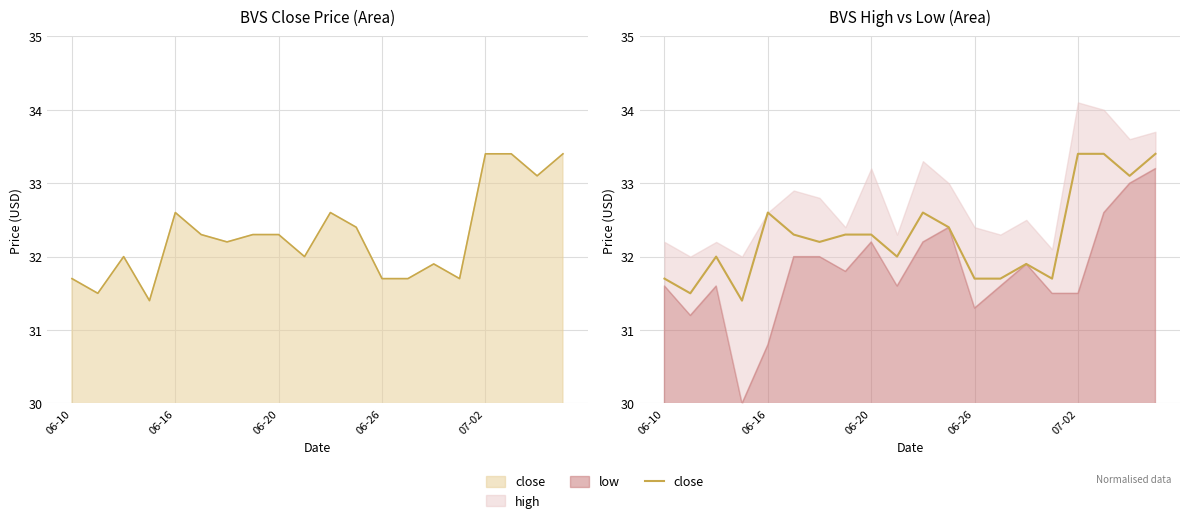

What is the change in value from 15 to 17?

+1.7